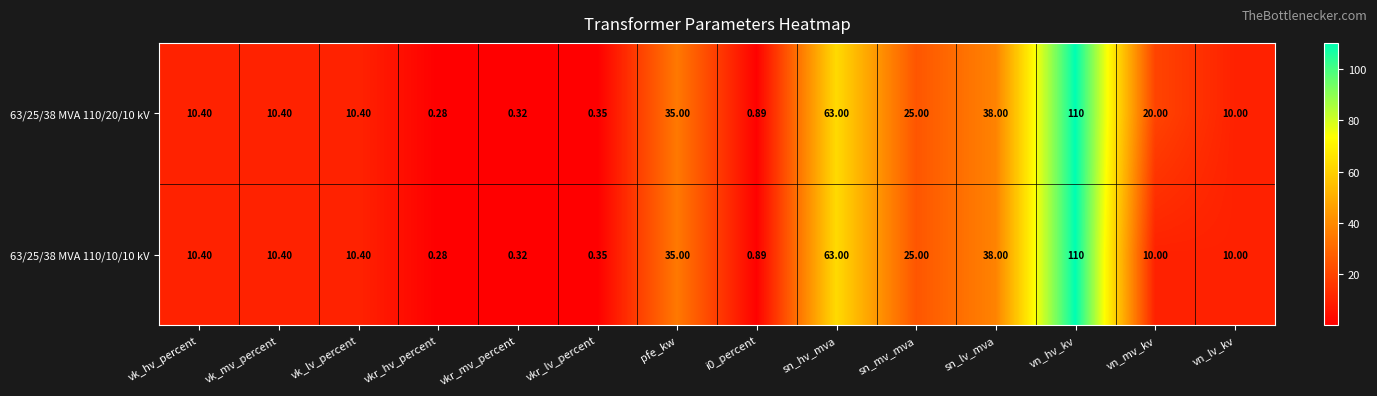

Is the value of 63/25/38 MVA 110/20/10 kV at vk_hv_percent greater than the value of 63/25/38 MVA 110/10/10 kV at sn_hv_mva?

No